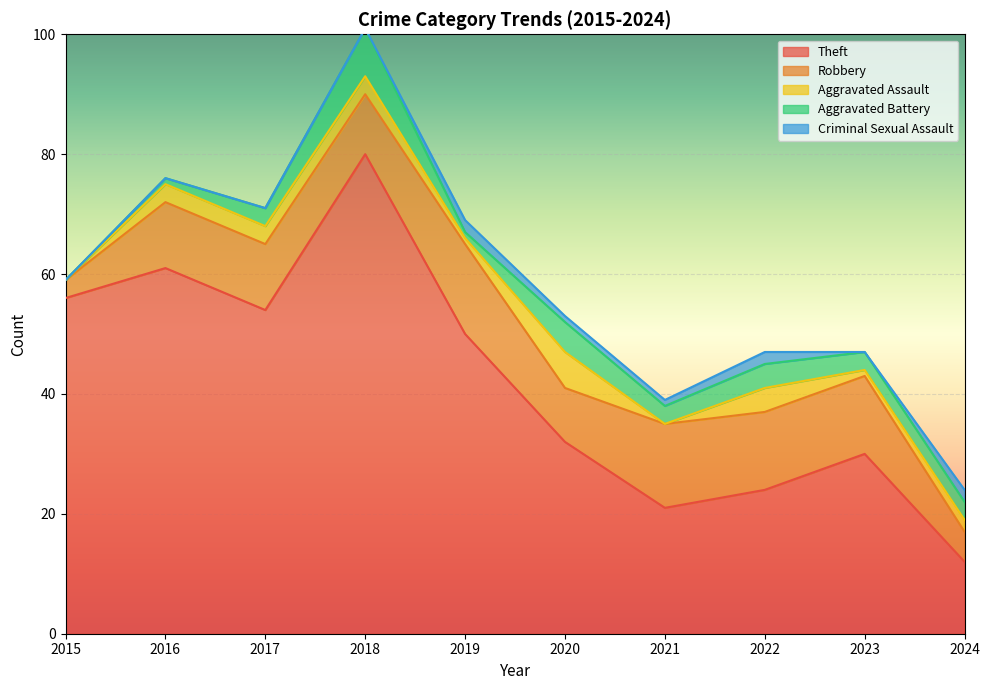

True or false: Robbery has a value of 19 at 2017.

False